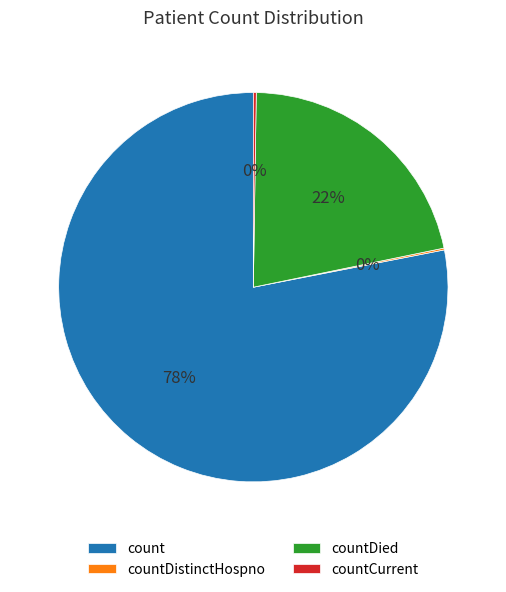

To the nearest percent, what portion does count represent?

78%